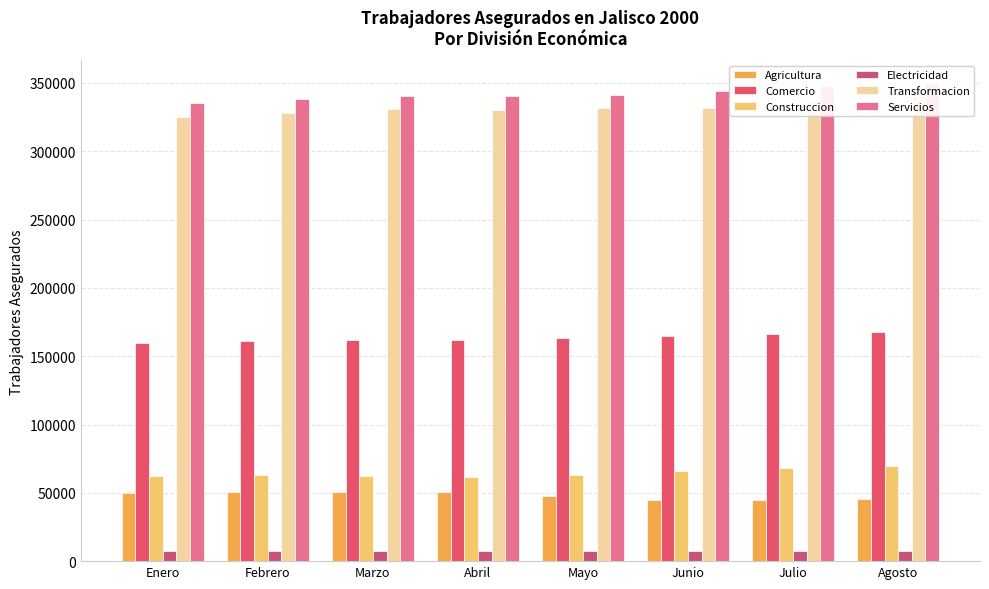

What is the difference between the maximum and minimum values in the Comercio series?

7489